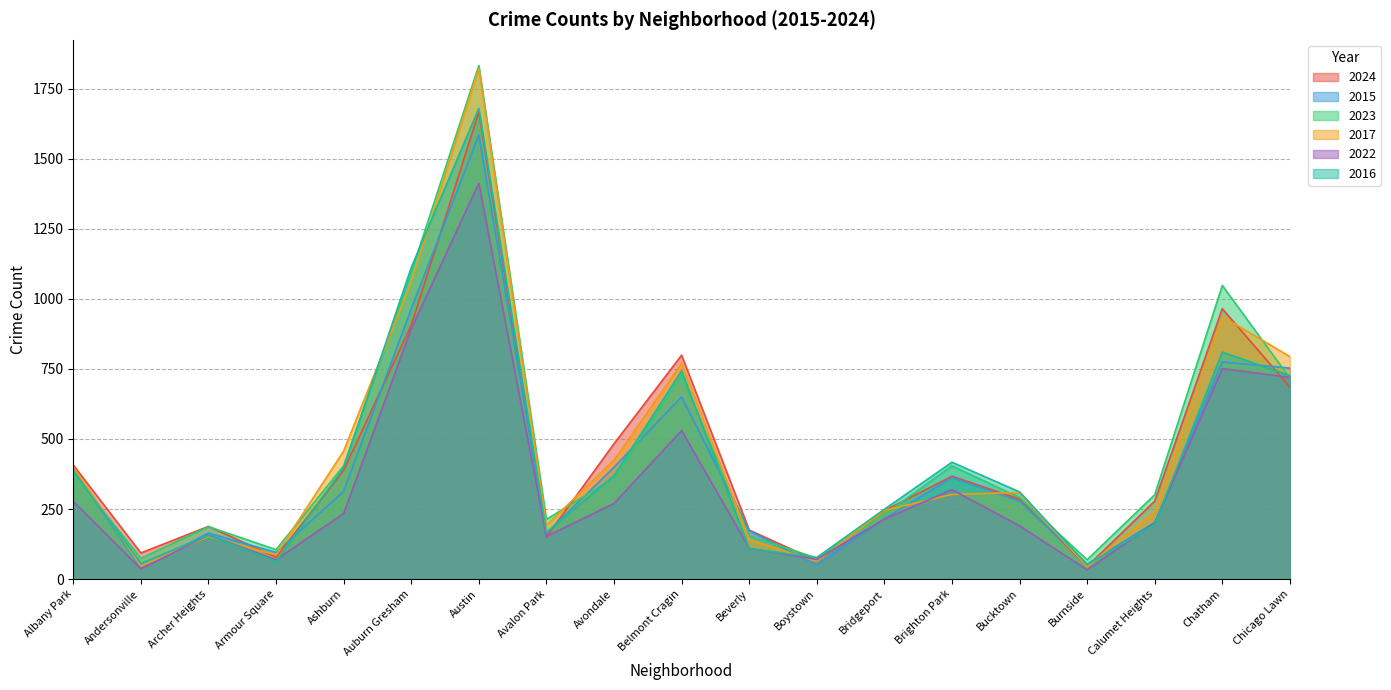

At how many categories does at least one series exceed 941?

3